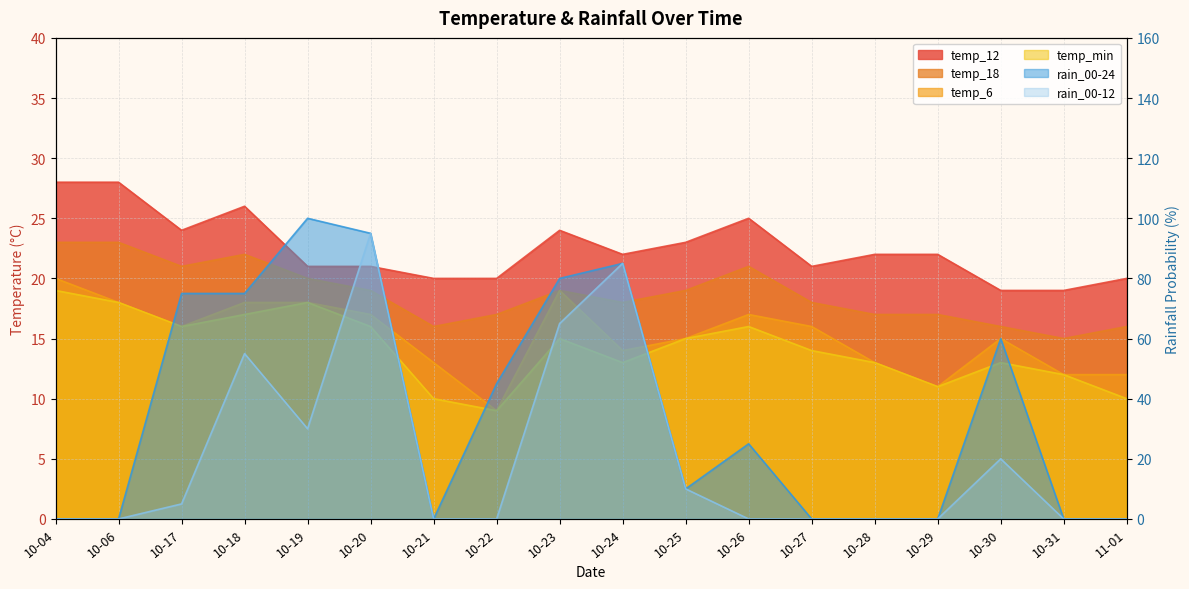

What is the difference between the second highest and second lowest values in the temp_6 series?

8